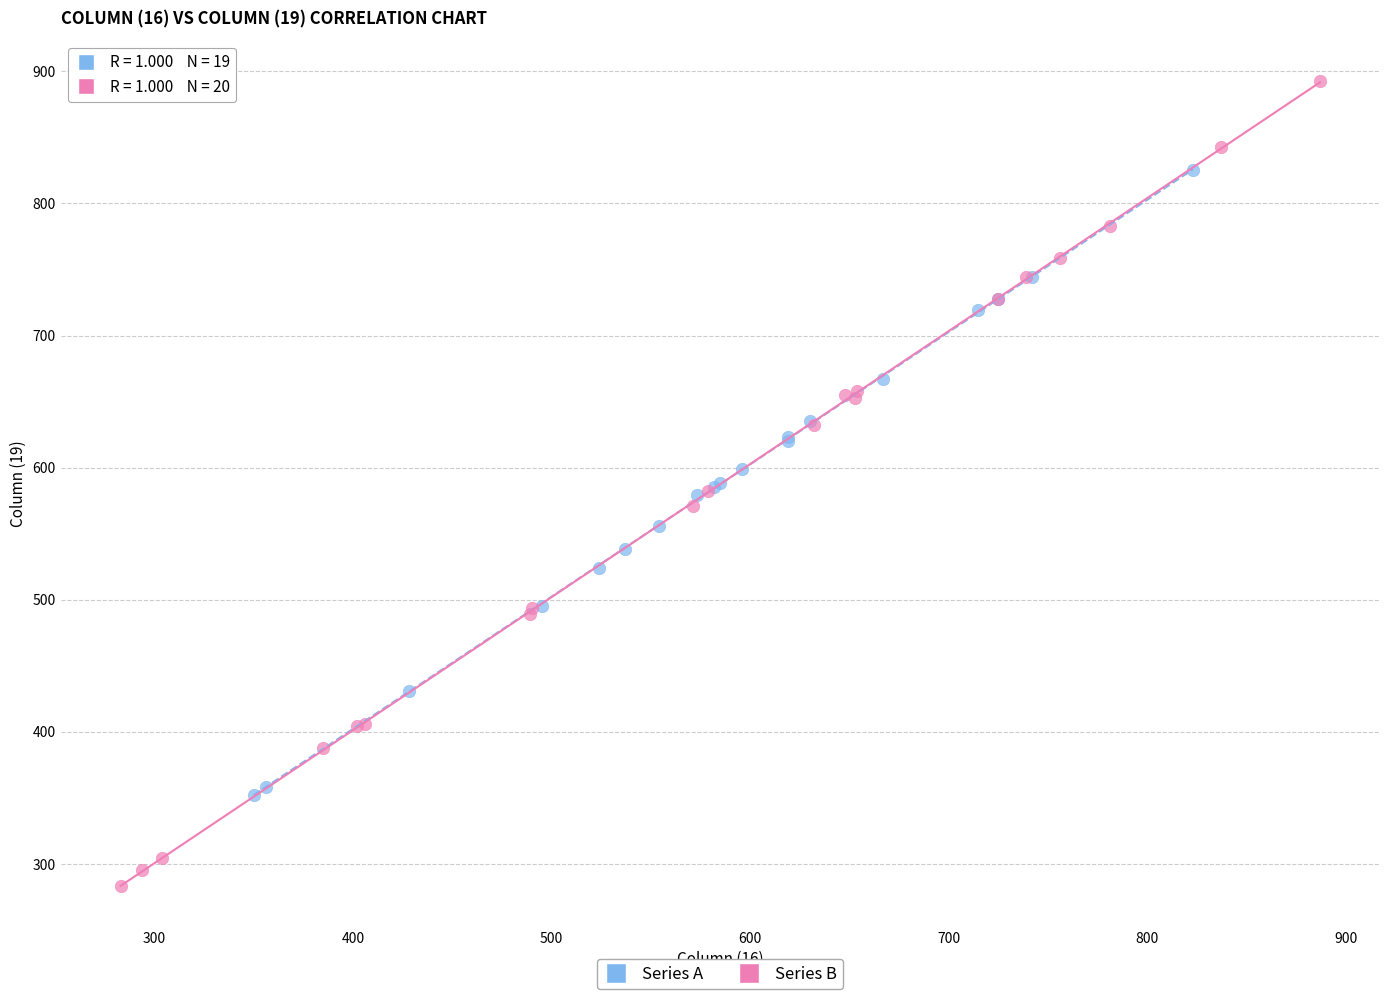

Which series reaches the maximum Y coordinate?

Series B